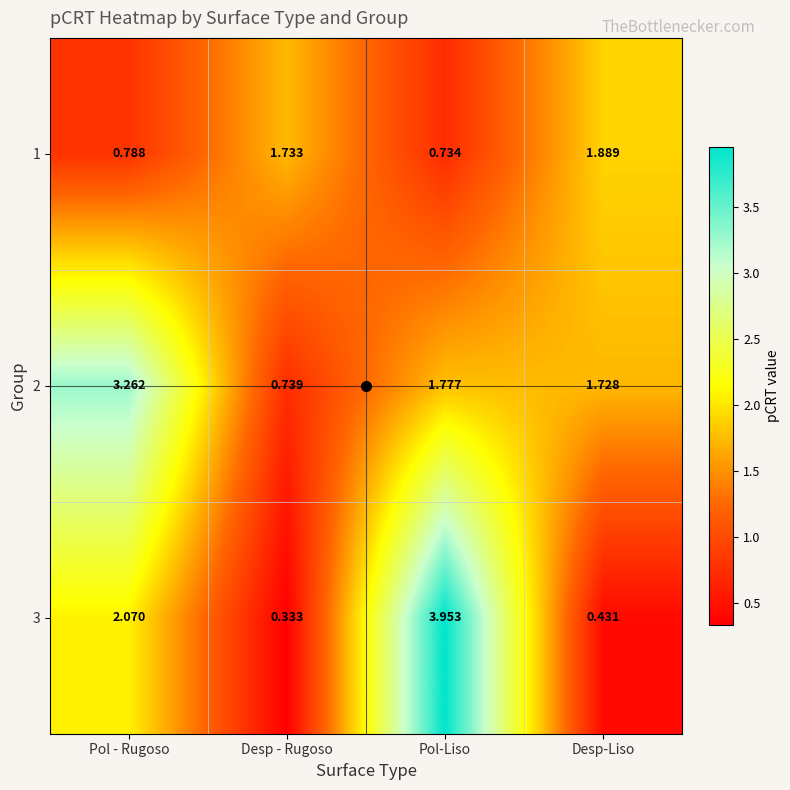

List the series in order of their peak value, highest first.

3, 2, 1